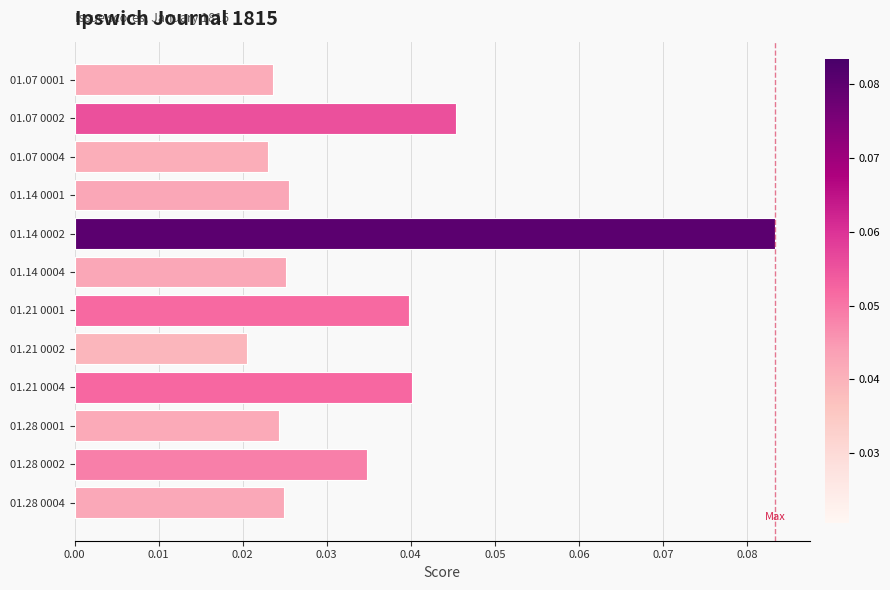

At which label is the value closest to 0?

01.21 0002